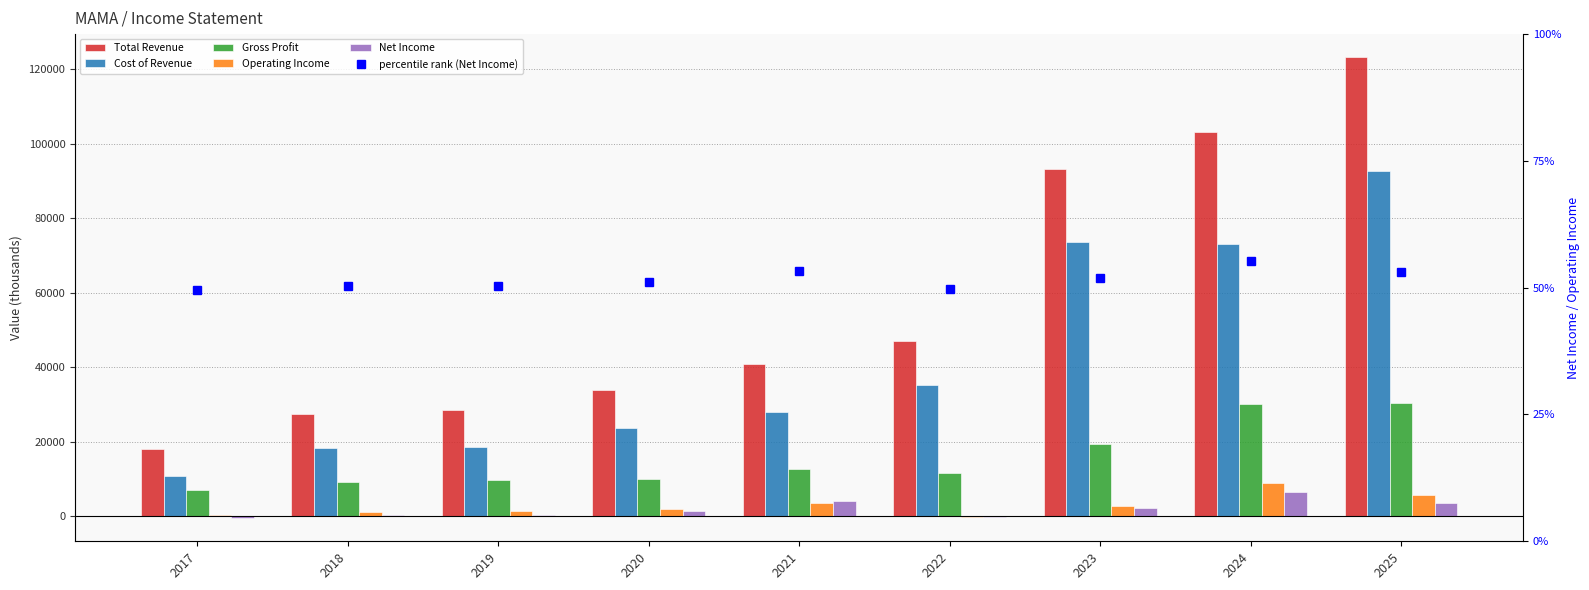

Count the number of data series in this chart.

6